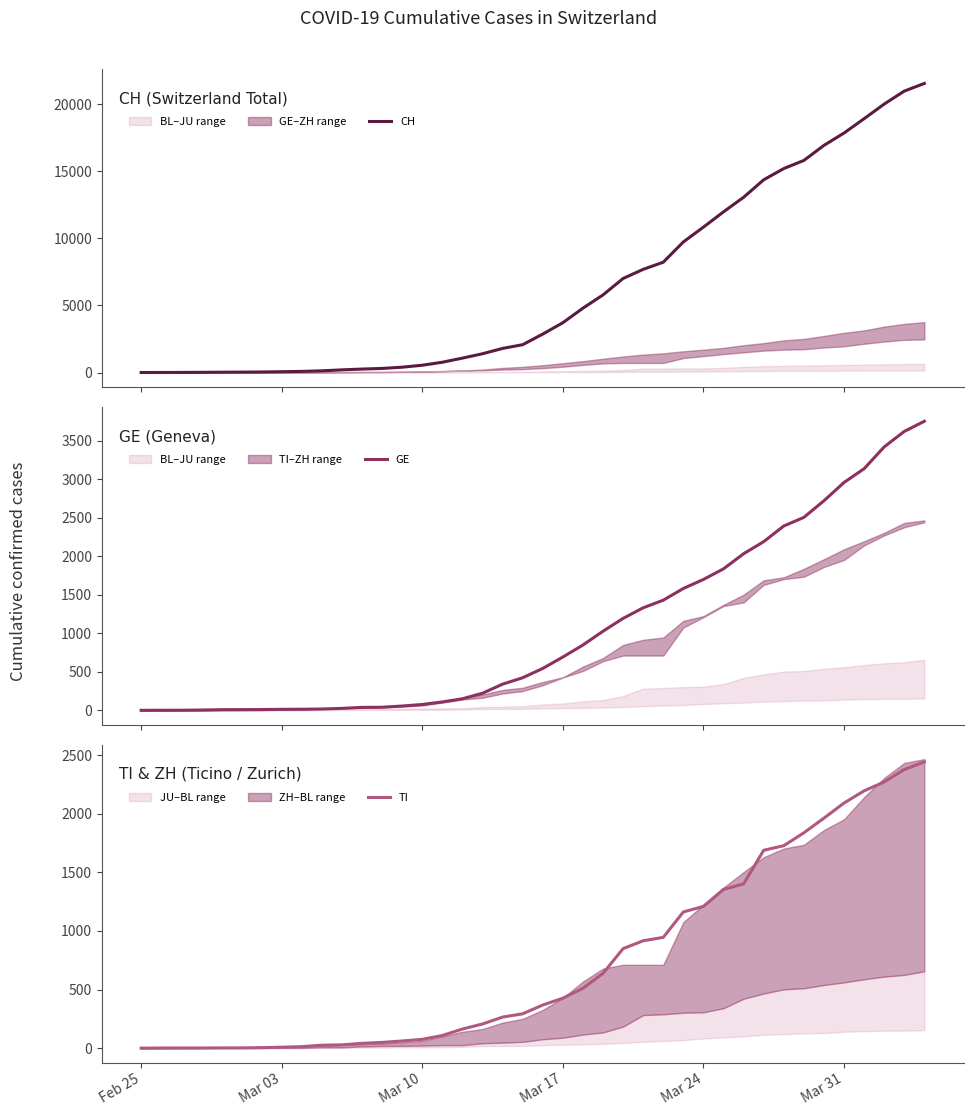

The value of TI at Mar 24 is 1209. True or false?

True